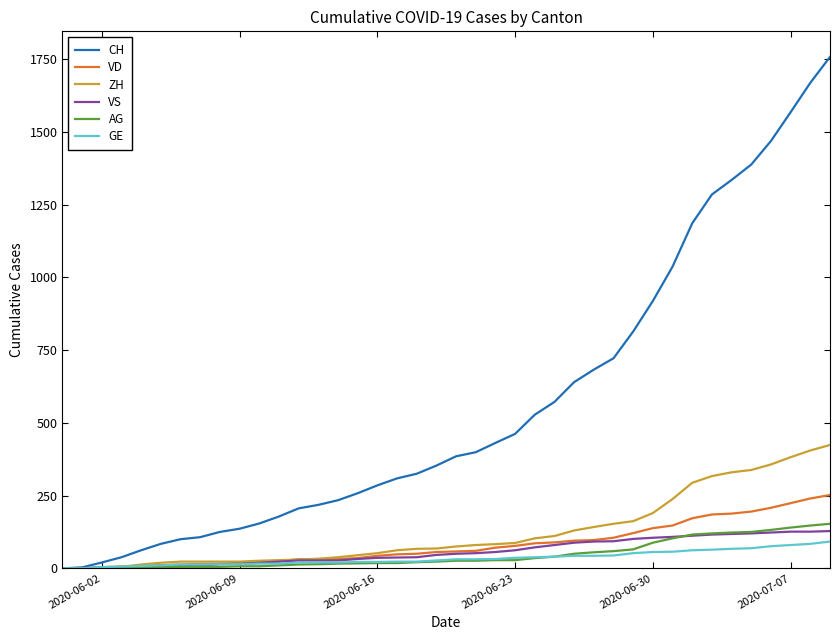

What is the maximum value shown in the chart?

1758